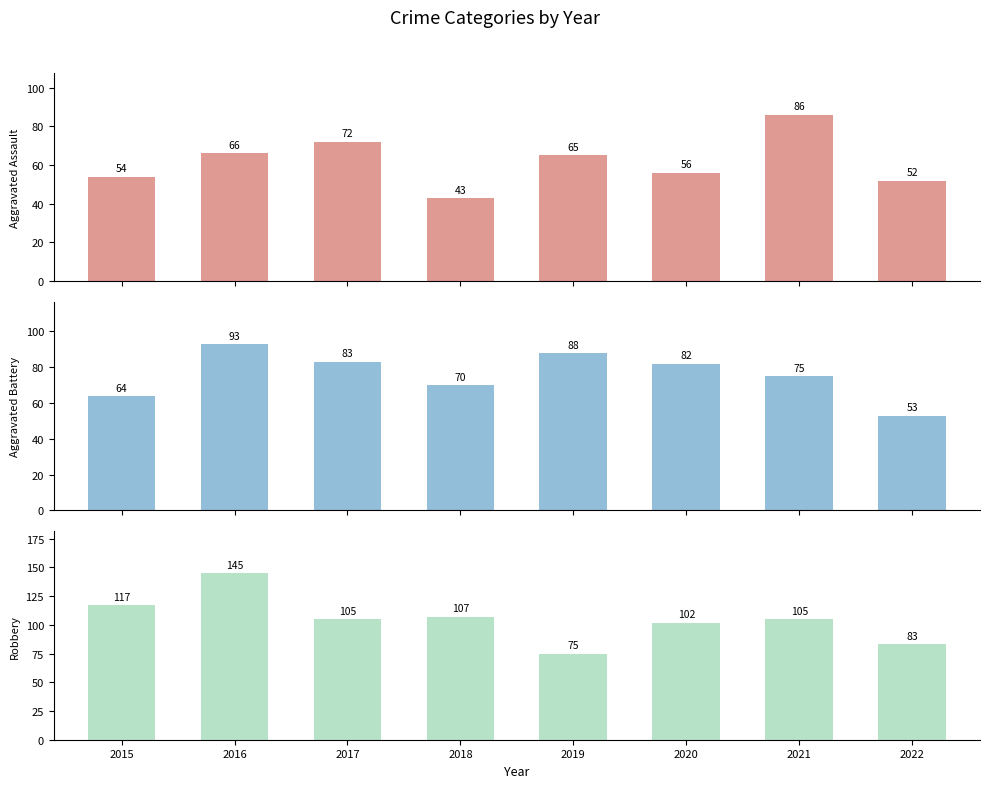

At which label does Aggravated Battery first exceed 82?

2016